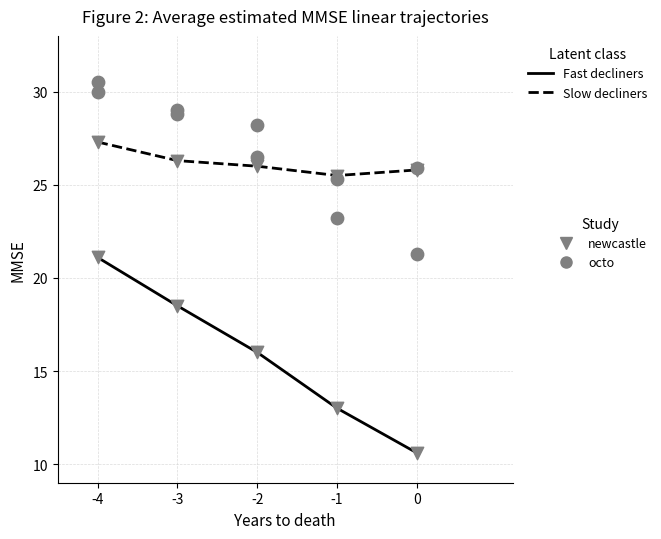

Which series has the largest total across all categories?

Slow decliners